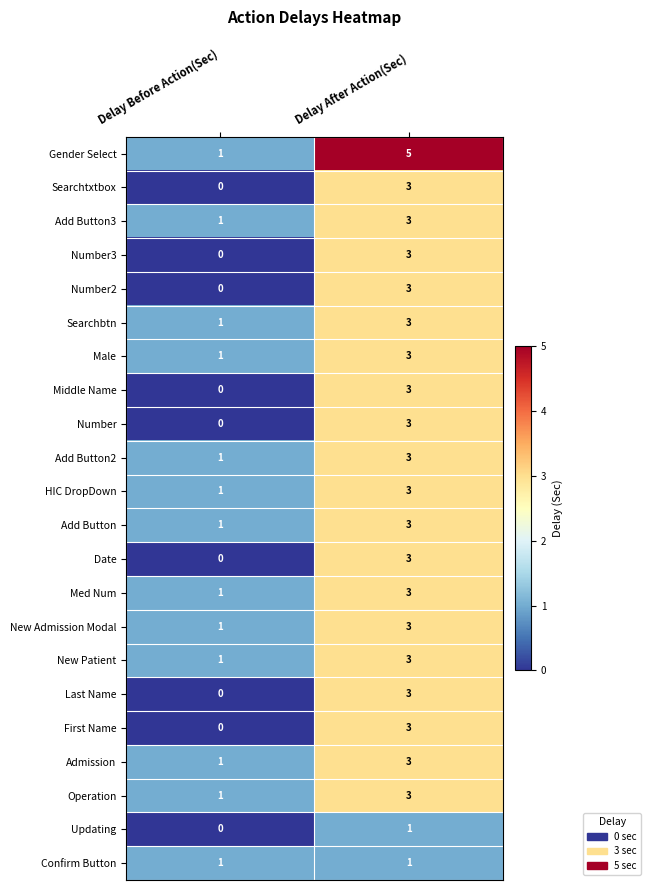

Between Delay Before Action(Sec) and Delay After Action(Sec), which series saw the biggest shift?

Gender Select